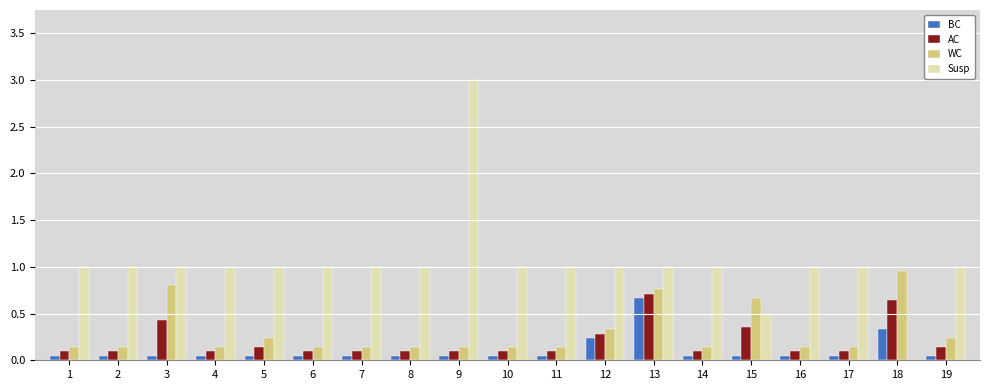

The WC series shows 0.1 at 17. True or false?

True